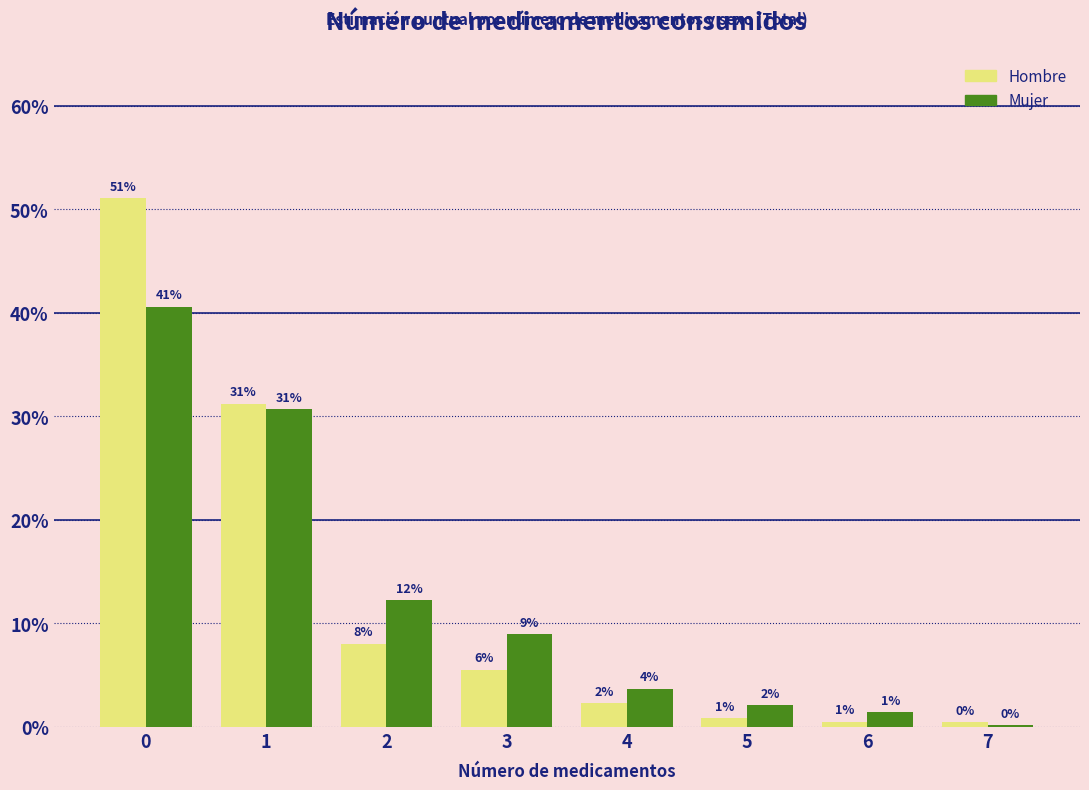

What are all the series names shown in the legend?

Hombre, Mujer